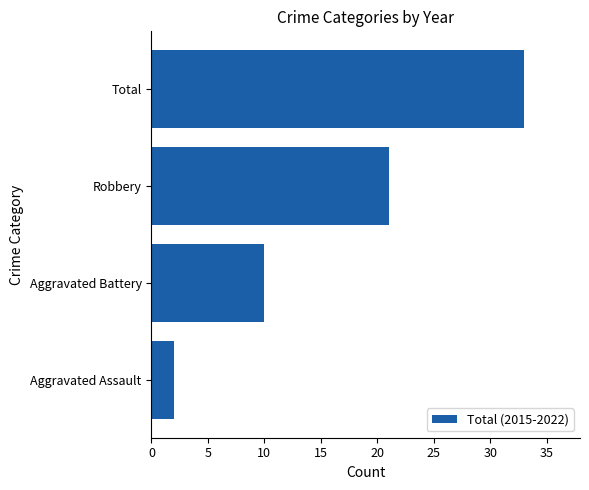

The value at Aggravated Battery is 15. True or false?

False